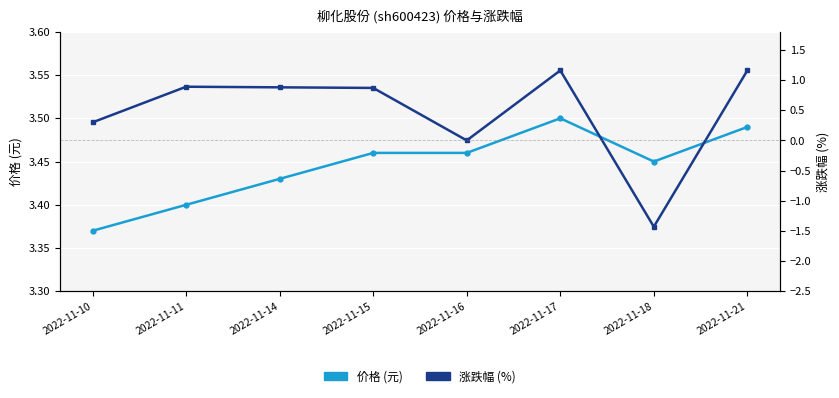

What is the average value of the 价格 (元) series?

3.4